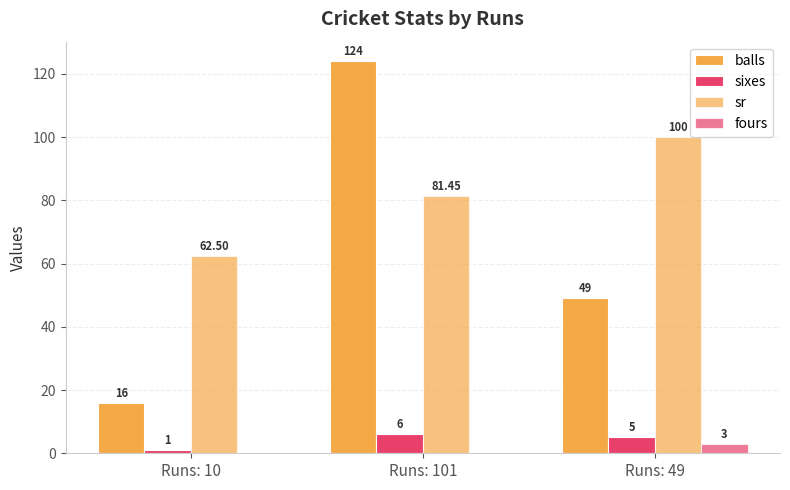

Count the number of categories in the chart.

3